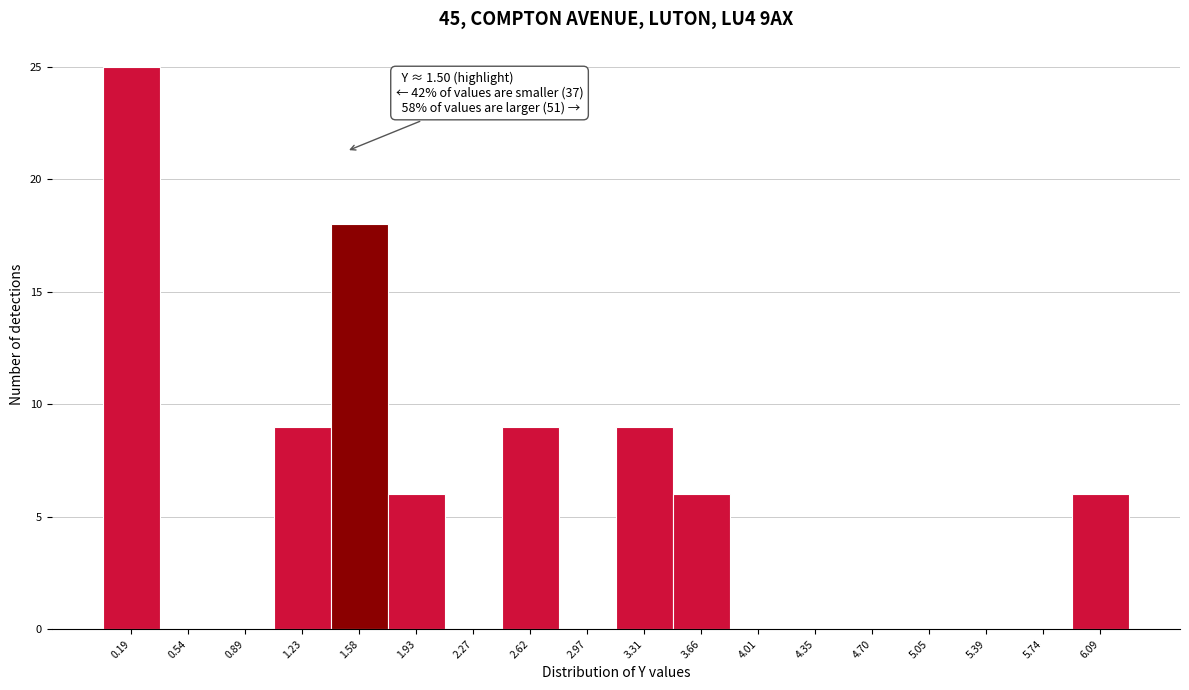

Which range on the x-axis has the tallest bar?

0.00 to 0.35